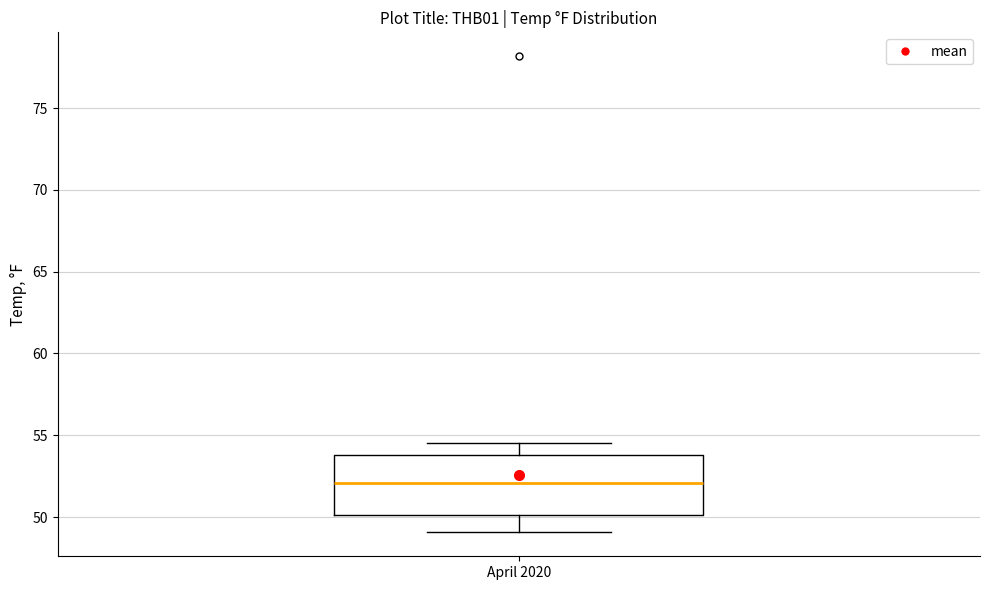

Where is the lower edge of the box for April 2020 on the y-axis? The values are not printed on the chart, so give them approximately, as read against the axis.

50.0